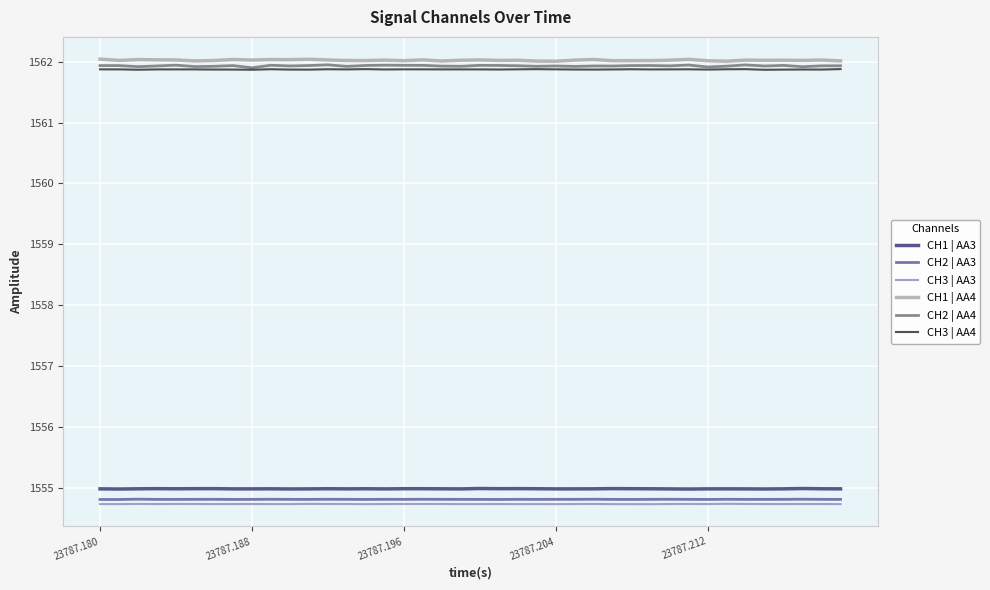

Which series has the largest total across all categories?

CH1 | AA4